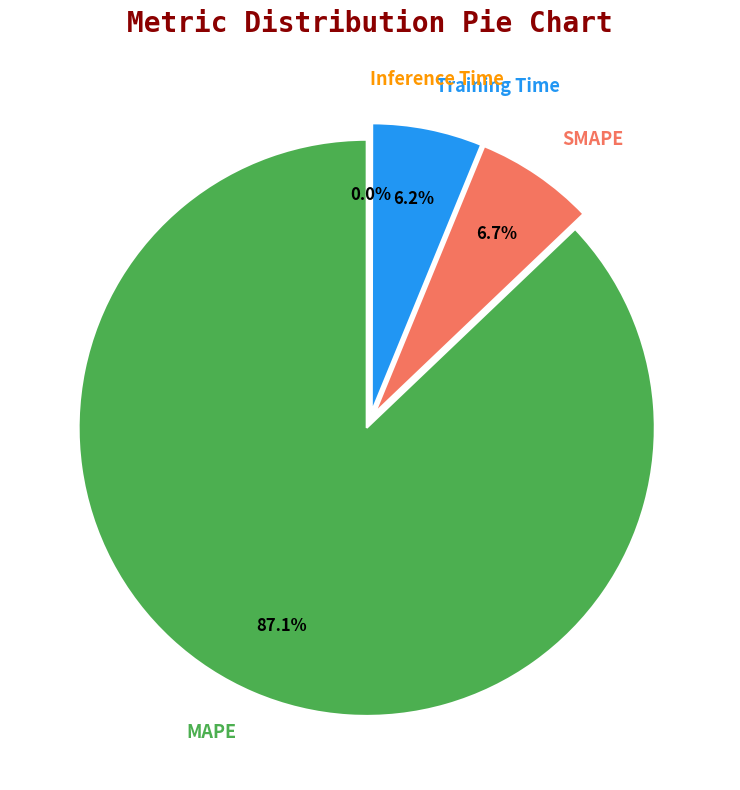

Which slice is the largest?

MAPE